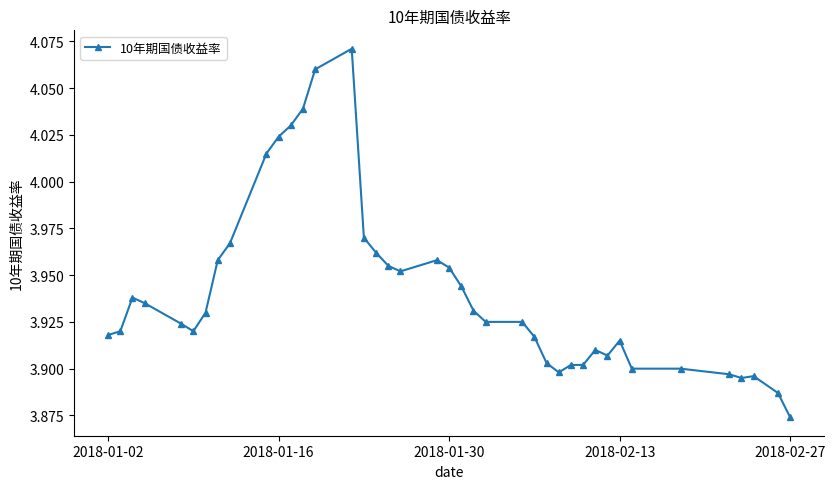

How many lines are shown in the chart?

1